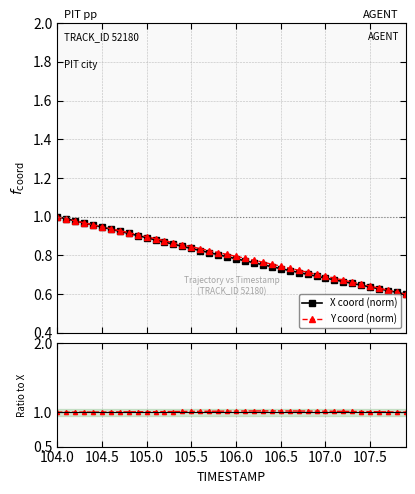

Reading left to right, extract all data points from this chart.

X coord (norm): 1.0	1.0	1.0	1.0	1.0	0.9	0.9	0.9	0.9	0.9	0.9	0.9	0.9	0.9	0.8	0.8	0.8	0.8	0.8	0.8	0.8	0.8	0.8	0.8	0.7	0.7	0.7	0.7	0.7	0.7	0.7	0.7	0.7	0.7	0.6	0.6	0.6	0.6	0.6	0.6
Y coord (norm): 1.0	1.0	1.0	1.0	1.0	0.9	0.9	0.9	0.9	0.9	0.9	0.9	0.9	0.9	0.9	0.8	0.8	0.8	0.8	0.8	0.8	0.8	0.8	0.8	0.8	0.7	0.7	0.7	0.7	0.7	0.7	0.7	0.7	0.7	0.7	0.6	0.6	0.6	0.6	0.6
Y/X ratio: 1.0	1.0	1.0	1.0	1.0	1.0	1.0	1.0	1.0	1.0	1.0	1.0	1.0	1.0	1.0	1.0	1.0	1.0	1.0	1.0	1.0	1.0	1.0	1.0	1.0	1.0	1.0	1.0	1.0	1.0	1.0	1.0	1.0	1.0	1.0	1.0	1.0	1.0	1.0	1.0